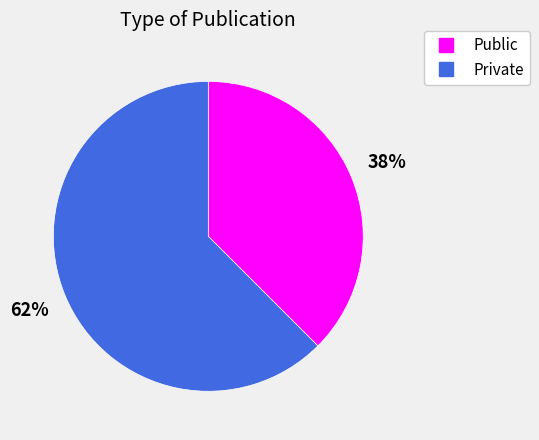

How many slices are in this pie chart?

2